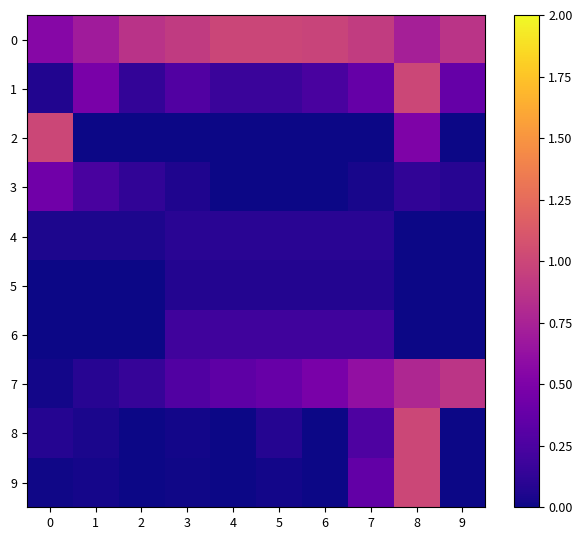

Reading right to left, what are all the values shown in this chart?

0: 9=0.9	8=0.7	7=0.9	6=1.0	5=1.0	4=1.0	3=0.9	2=0.9	1=0.7	0=0.6
1: 9=0.4	8=1.0	7=0.4	6=0.2	5=0.2	4=0.2	3=0.3	2=0.1	1=0.5	0=0.1
2: 9=0.0	8=0.5	7=0.0	6=0.0	5=0.0	4=0.0	3=0.0	2=0.0	1=0.0	0=1.0
3: 9=0.1	8=0.1	7=0.0	6=0.0	5=0.0	4=0.0	3=0.1	2=0.1	1=0.2	0=0.4
4: 9=0.0	8=0.0	7=0.1	6=0.1	5=0.1	4=0.1	3=0.1	2=0.0	1=0.0	0=0.0
5: 9=0.0	8=0.0	7=0.1	6=0.1	5=0.1	4=0.1	3=0.1	2=0.0	1=0.0	0=0.0
6: 9=0.0	8=0.0	7=0.2	6=0.2	5=0.2	4=0.2	3=0.2	2=0.0	1=0.0	0=0.0
7: 9=0.9	8=0.8	7=0.6	6=0.5	5=0.4	4=0.3	3=0.3	2=0.2	1=0.1	0=0.0
8: 9=0.0	8=1.0	7=0.3	6=0.0	5=0.1	4=0.0	3=0.0	2=0.0	1=0.0	0=0.1
9: 9=0.0	8=1.0	7=0.4	6=0.0	5=0.0	4=0.0	3=0.0	2=0.0	1=0.0	0=0.0